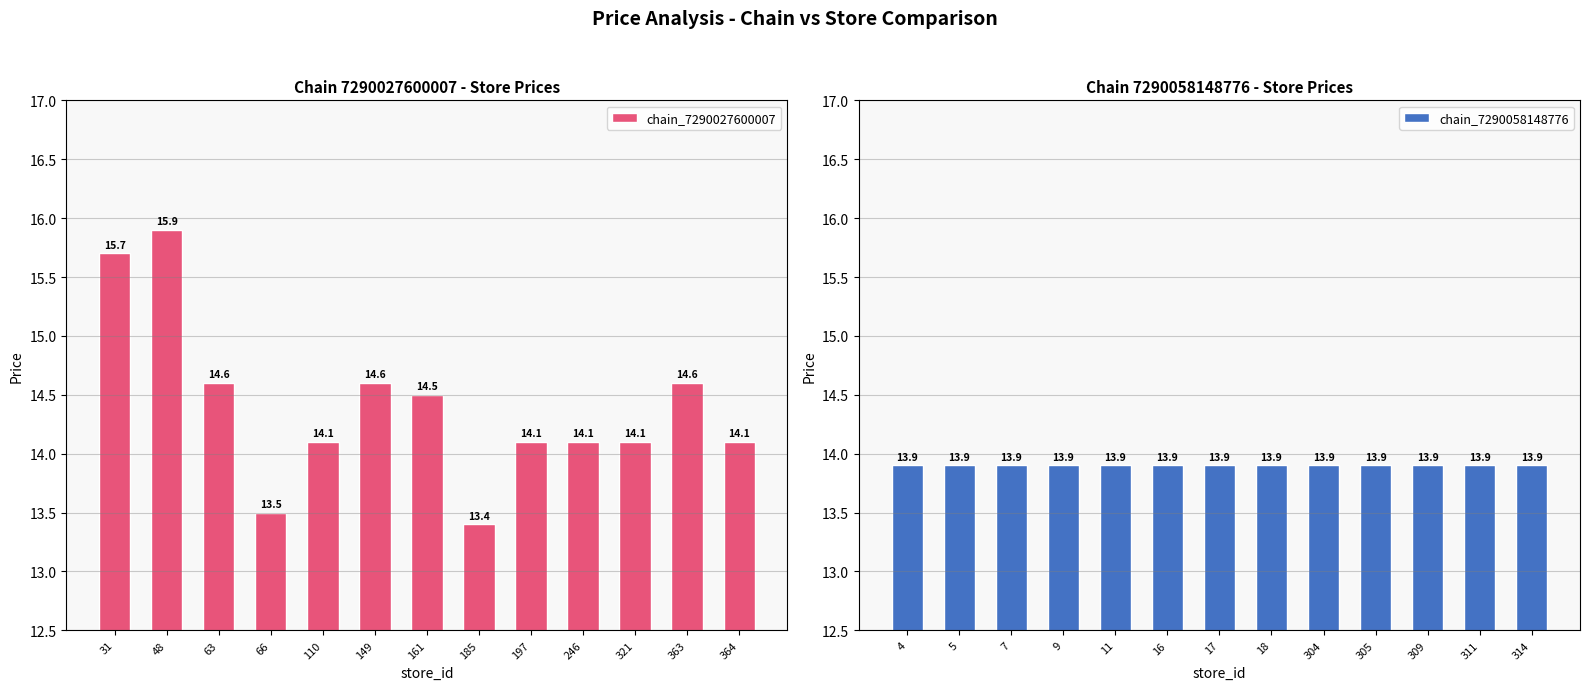

Reading left to right, what are all the values shown in this chart?

chain_7290027600007: 15.7	15.9	14.6	13.5	14.1	14.6	14.5	13.4	14.1	14.1	14.1	14.6	14.1
chain_7290058148776: 13.9	13.9	13.9	13.9	13.9	13.9	13.9	13.9	13.9	13.9	13.9	13.9	13.9